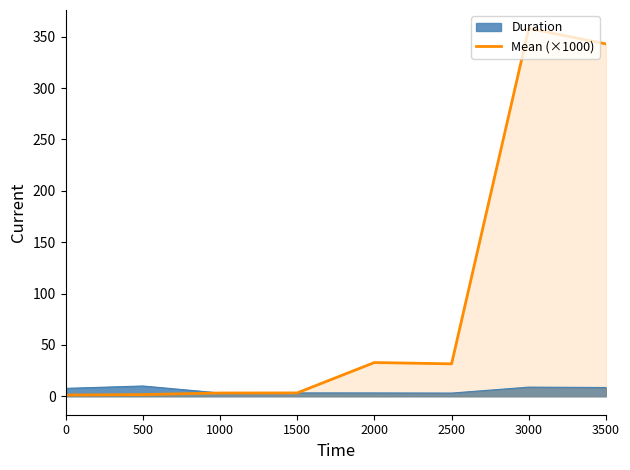

Reading left to right, extract all data points from this chart.

0=1.3	500=1.7	1000=3.3	1500=3.3	2000=32.9	2500=31.6	3000=358.1	3500=343.0